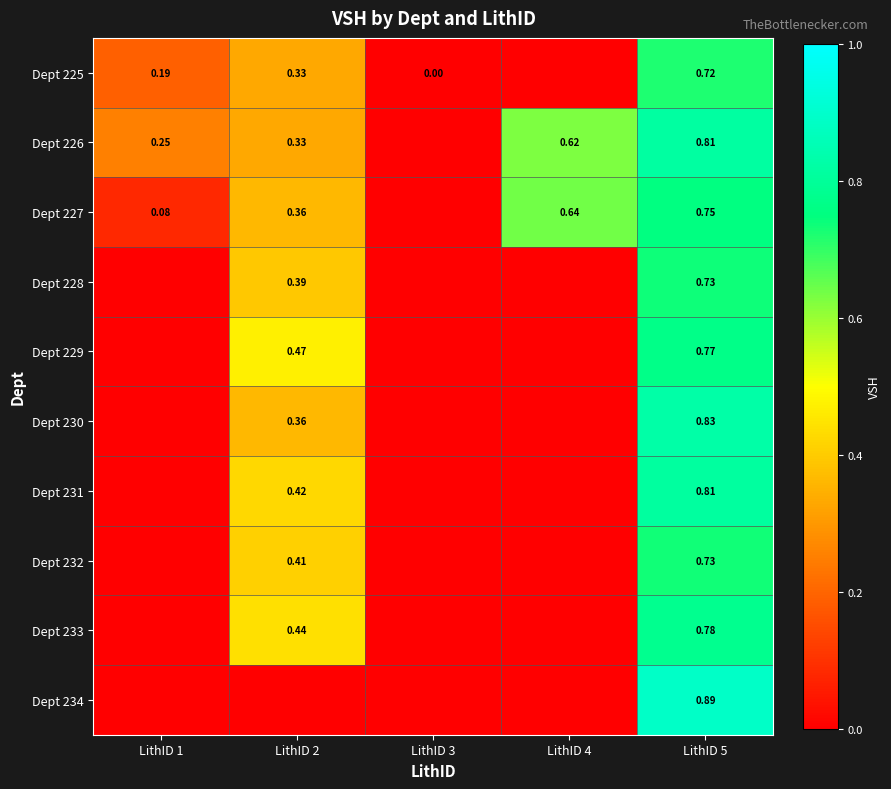

Is the value of Dept 226 at LithID 5 greater than the value of Dept 225 at LithID 2?

Yes